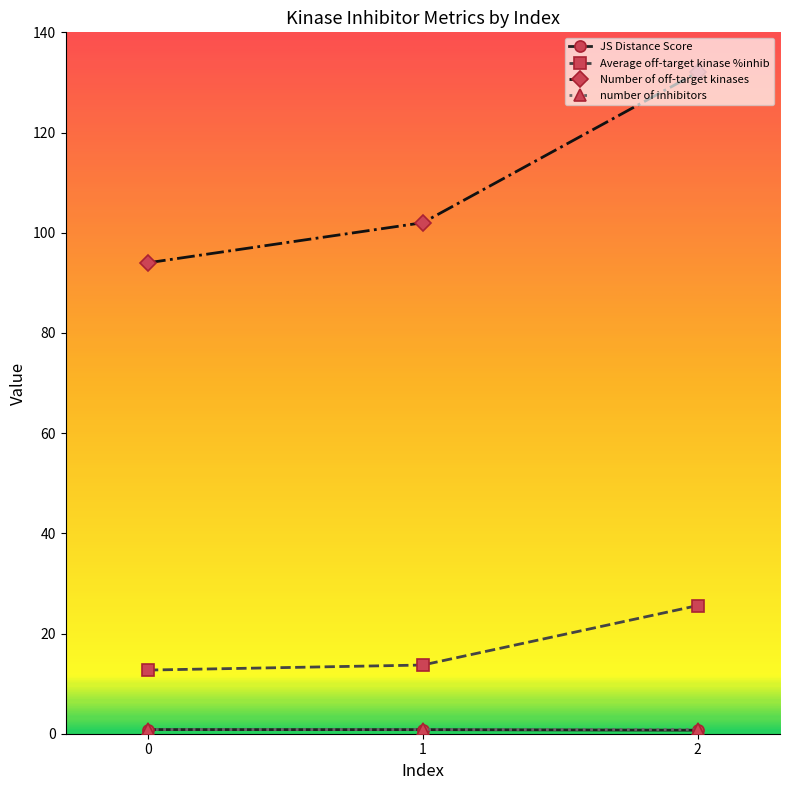

Rank the categories by Number of off-target kinases value from lowest to highest.

0, 1, 2